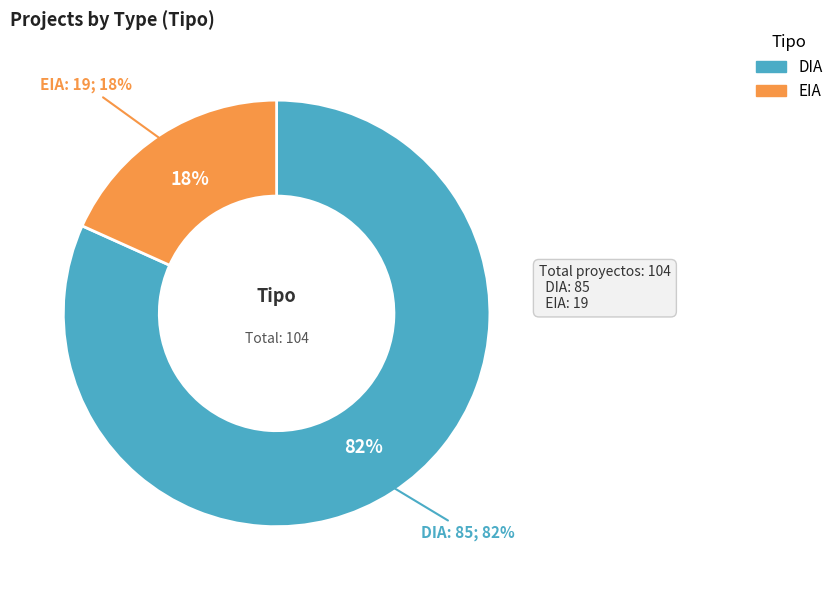

Between EIA and DIA, which is larger?

DIA